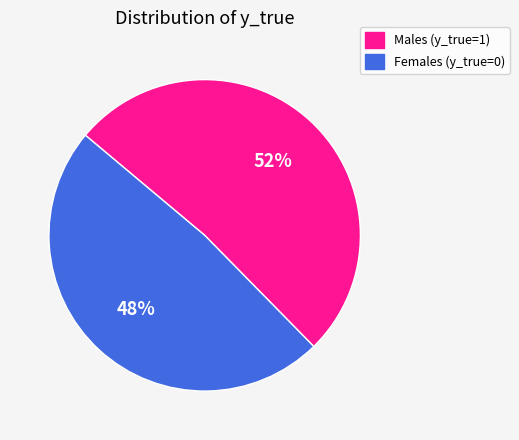

The Males (y_true=1) slice represents 66% of the pie. True or false?

False